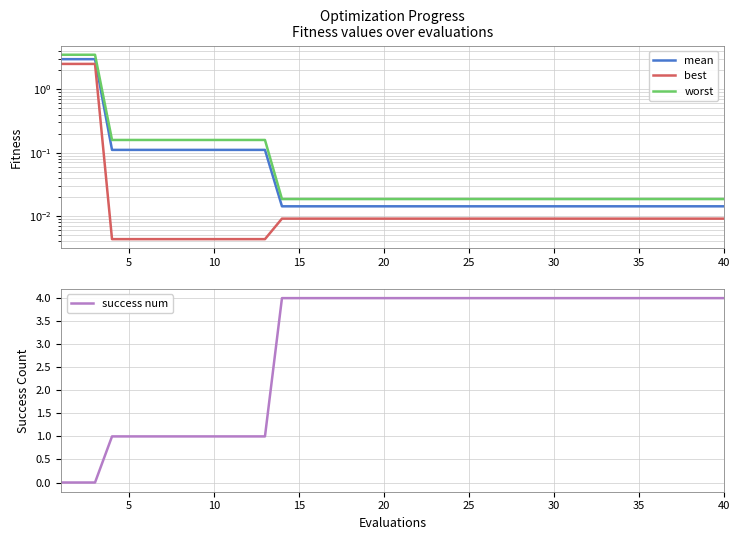

True or false: mean has more than 1 points higher than both neighbors.

False